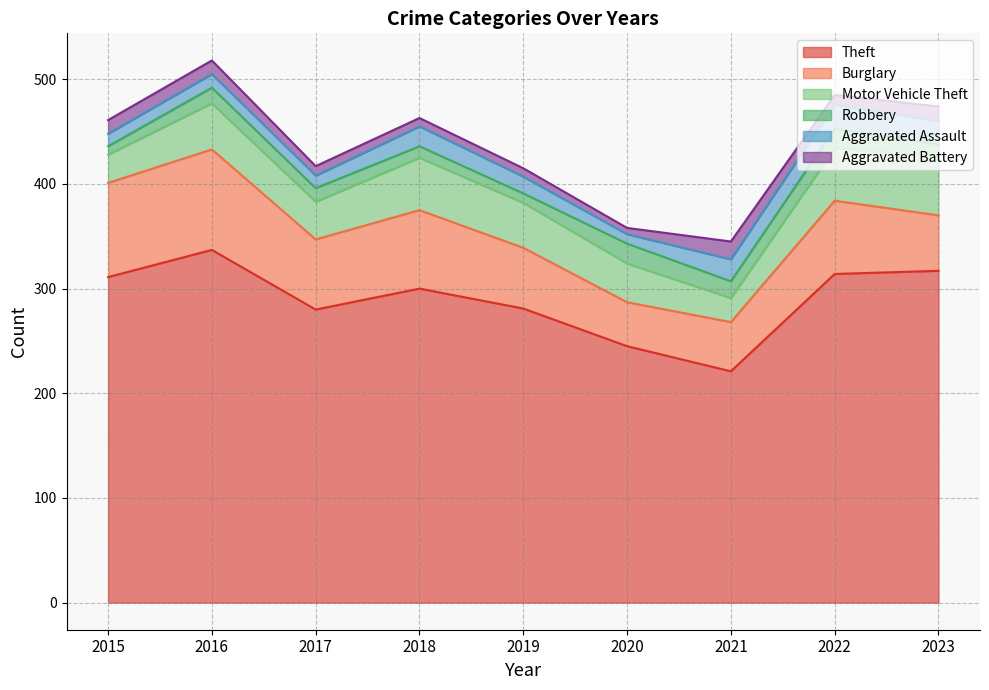

What is the value of the Motor Vehicle Theft point at the 8th from the left?

50